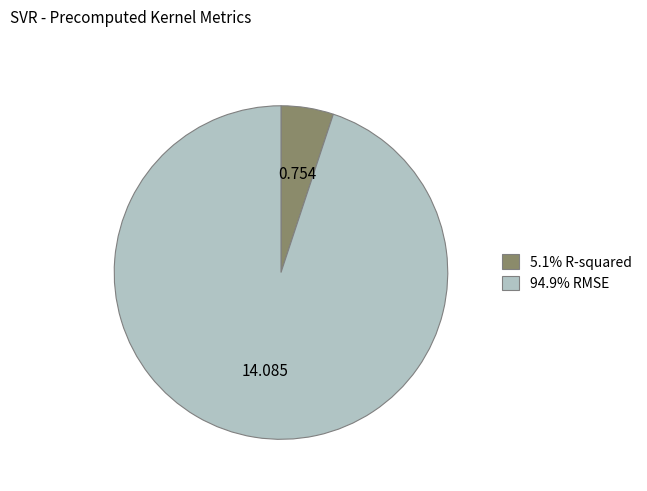

Is the sum of 94.9% RMSE and 5.1% R-squared greater than half?

Yes